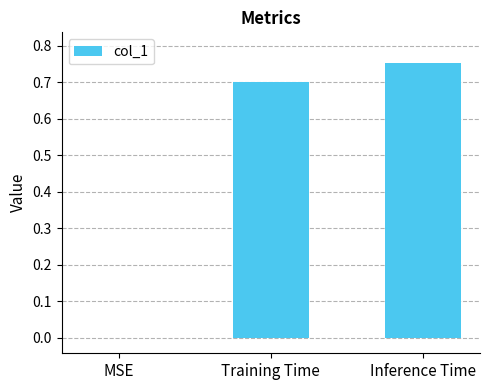

The value at Inference Time is 0.3. True or false?

False